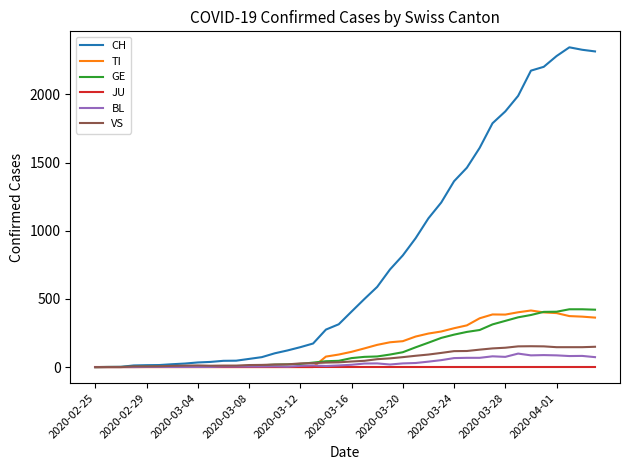

Is this an area chart (filled region under the line)?

No